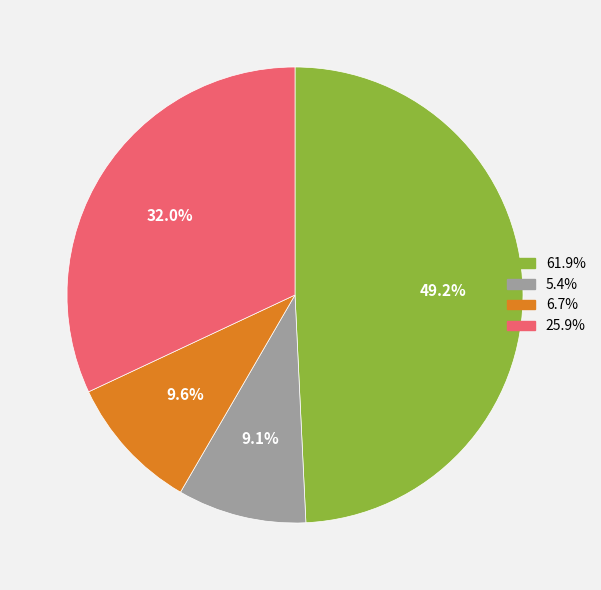

Is there a majority slice in this chart?

No